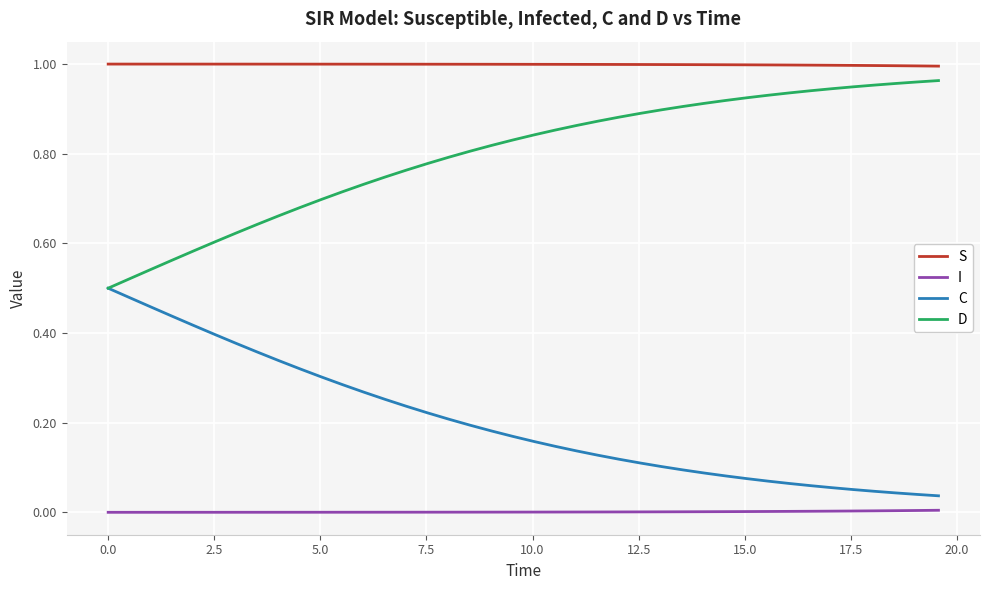

Which series has the largest total across all categories?

S